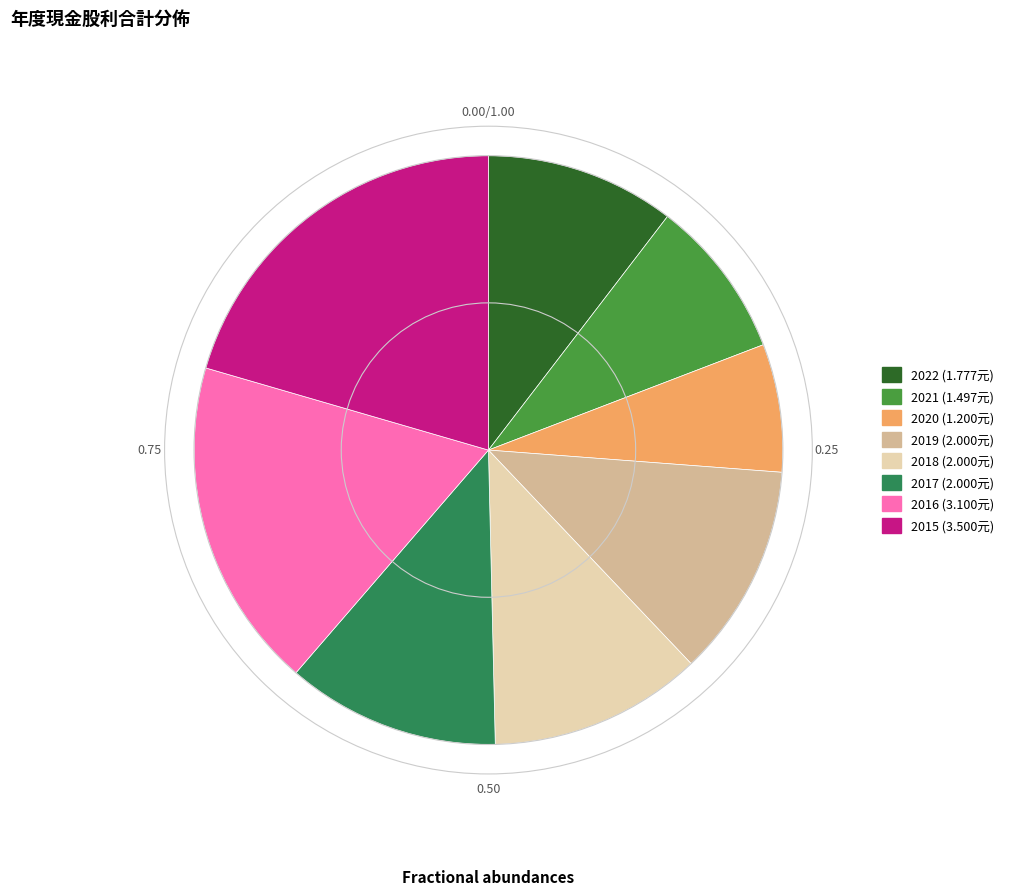

What is the smallest slice in the pie chart?

2020